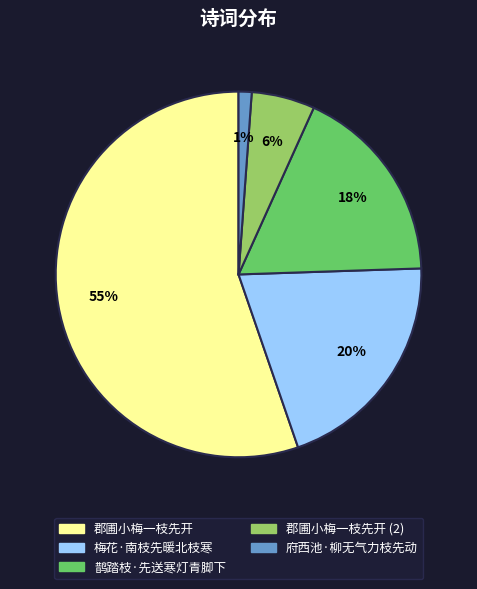

What is the largest slice in the pie chart?

郡圃小梅一枝先开